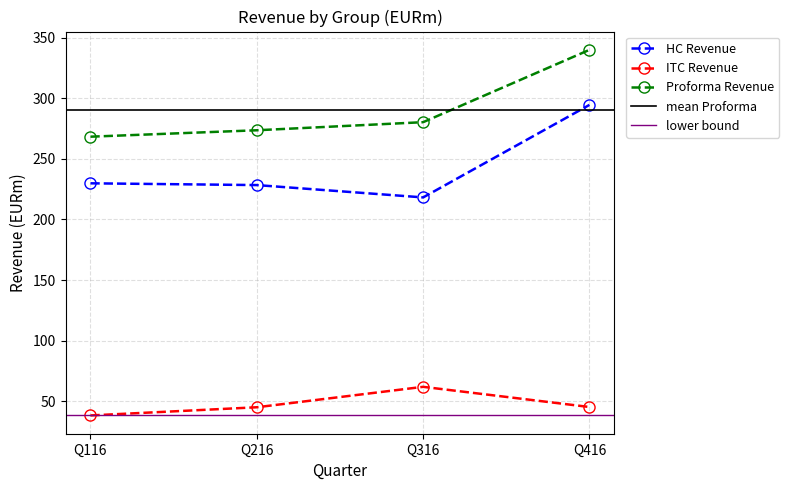

Which category has the highest value in the Proforma Revenue series?

Q416